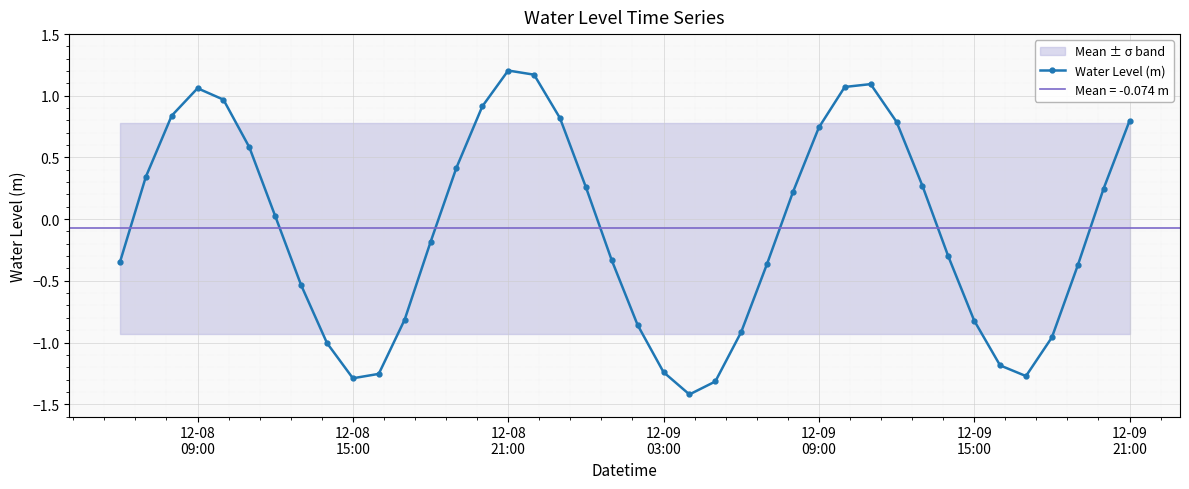

What is the minimum value for Water Level (m)?

-1.4